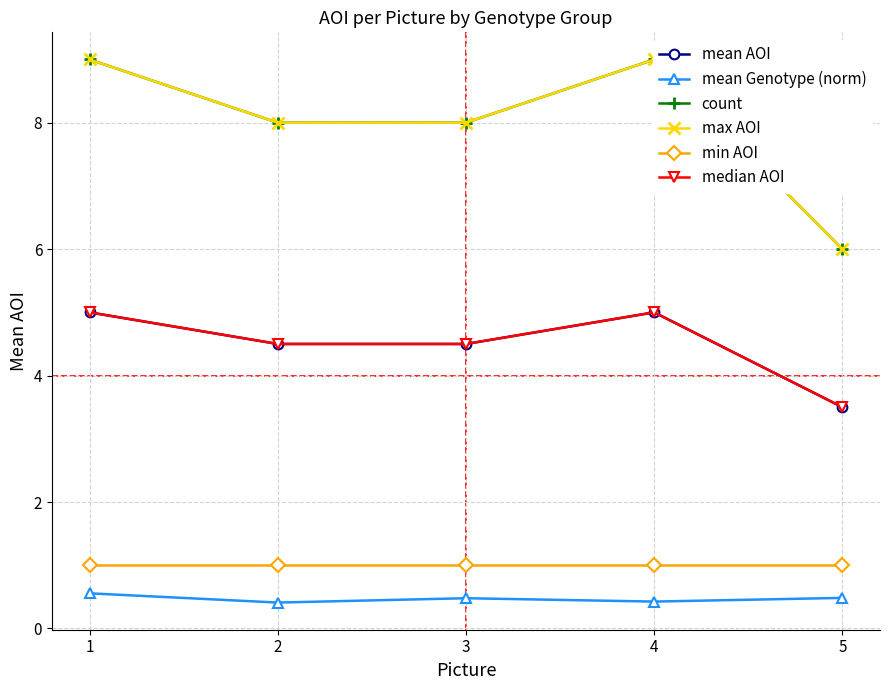

At which label is max AOI closest to 7?

2